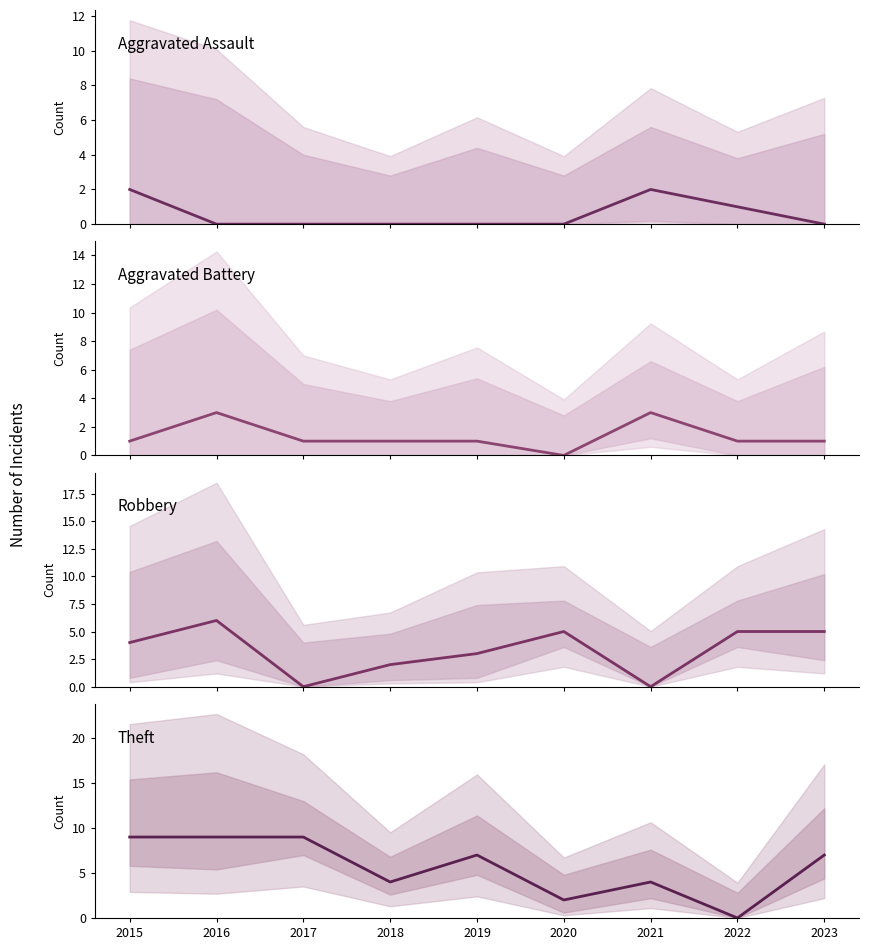

What is the total value across all series at 2016?

18